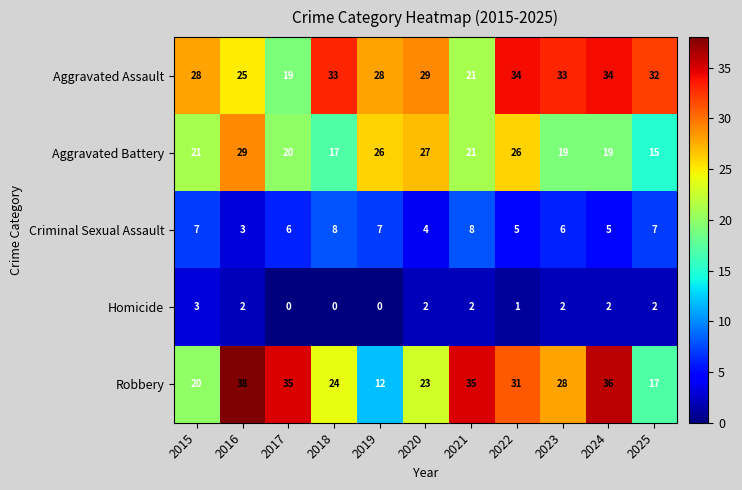

What is the greatest value displayed?

38